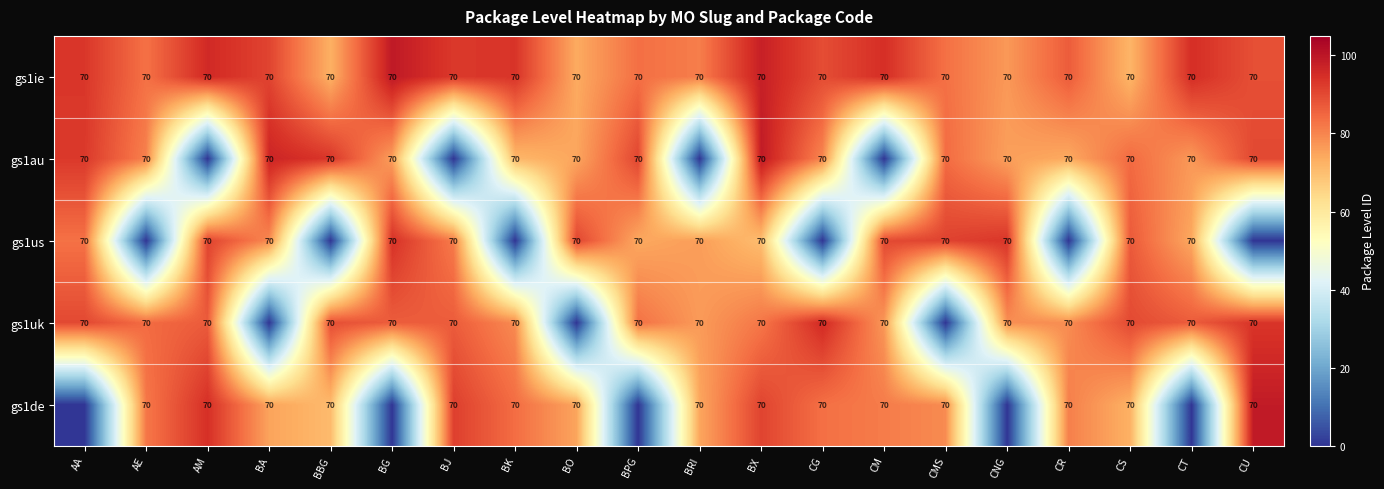

True or false: gs1au has a value of 70 at CMS.

True